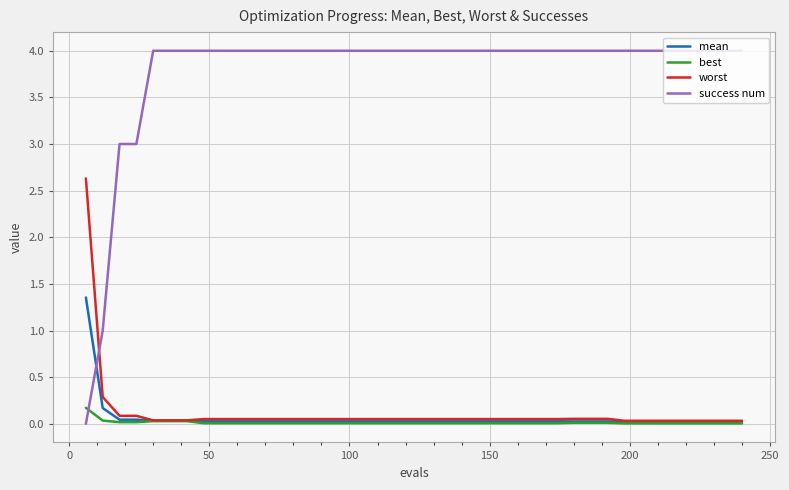

What is the average value of the success num series?

3.8